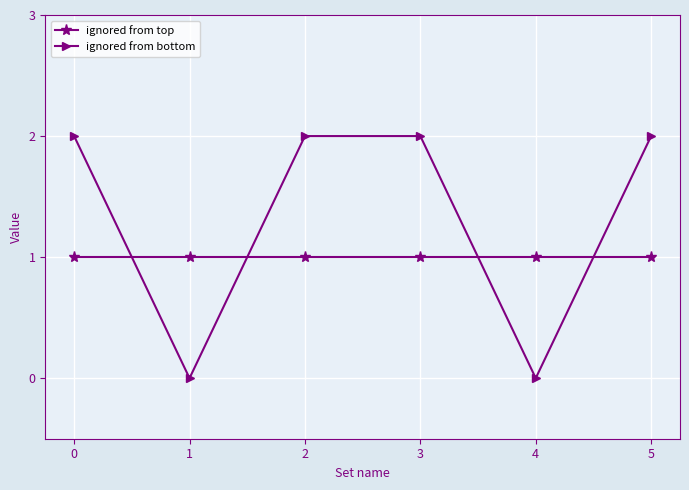

What is the difference between the highest and lowest values at 2?

1